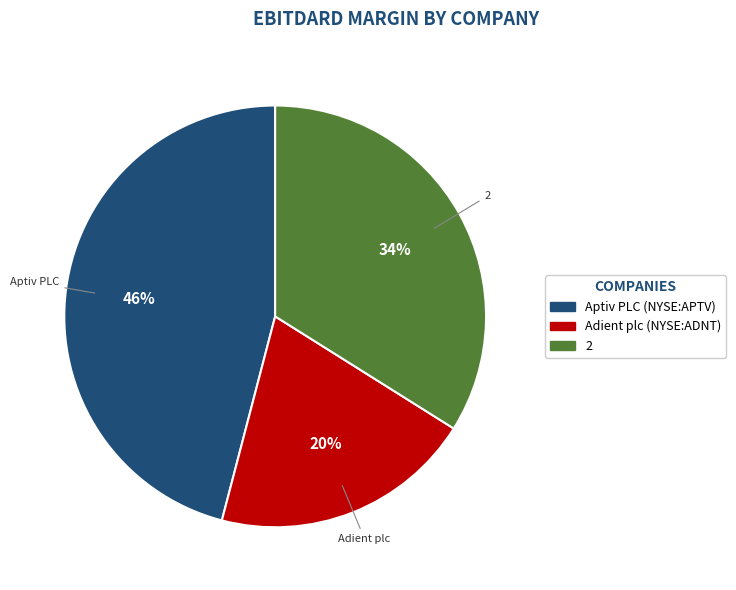

Do Adient plc (NYSE:ADNT) and Aptiv PLC (NYSE:APTV) together represent more than half of the pie?

Yes